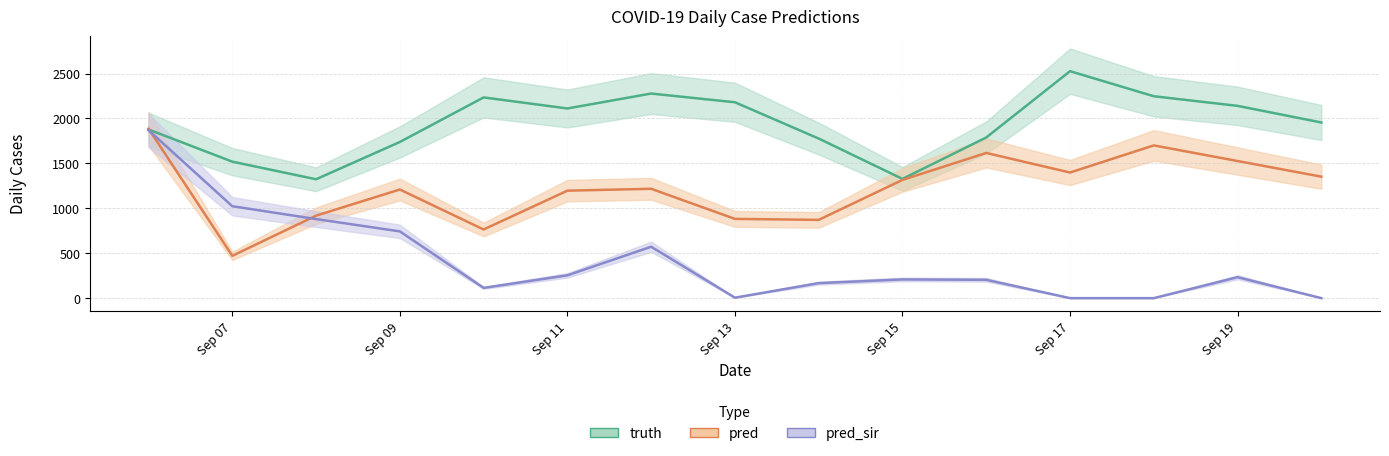

Where do pred_sir and truth first cross each other?

2021-09-06 and 2021-09-06